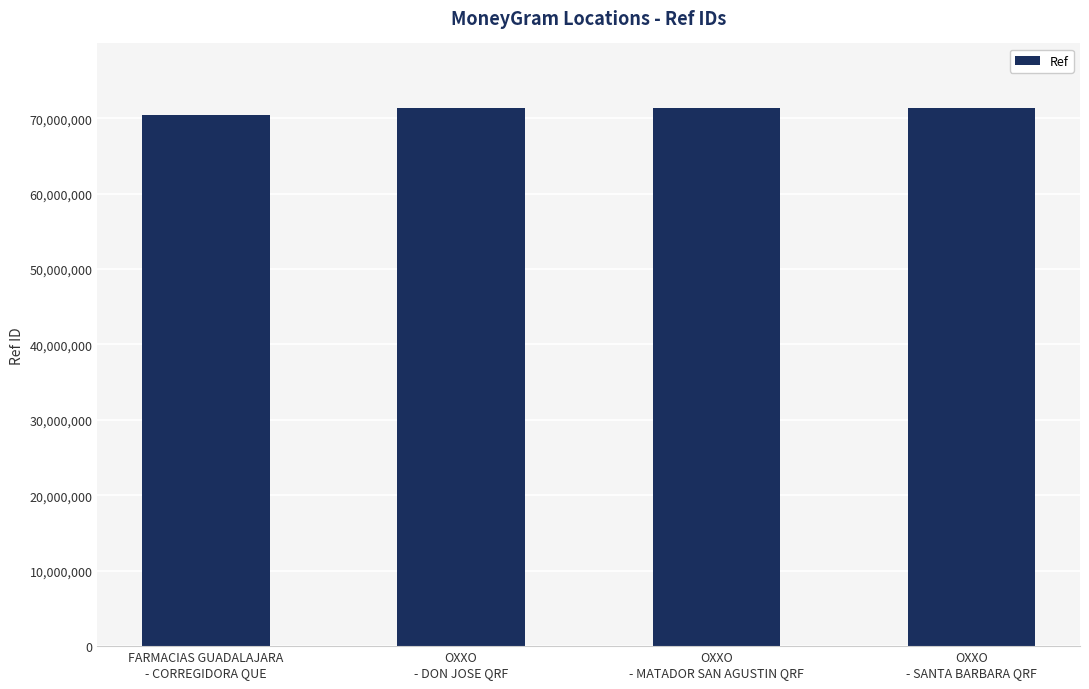

Are the bars horizontal?

No